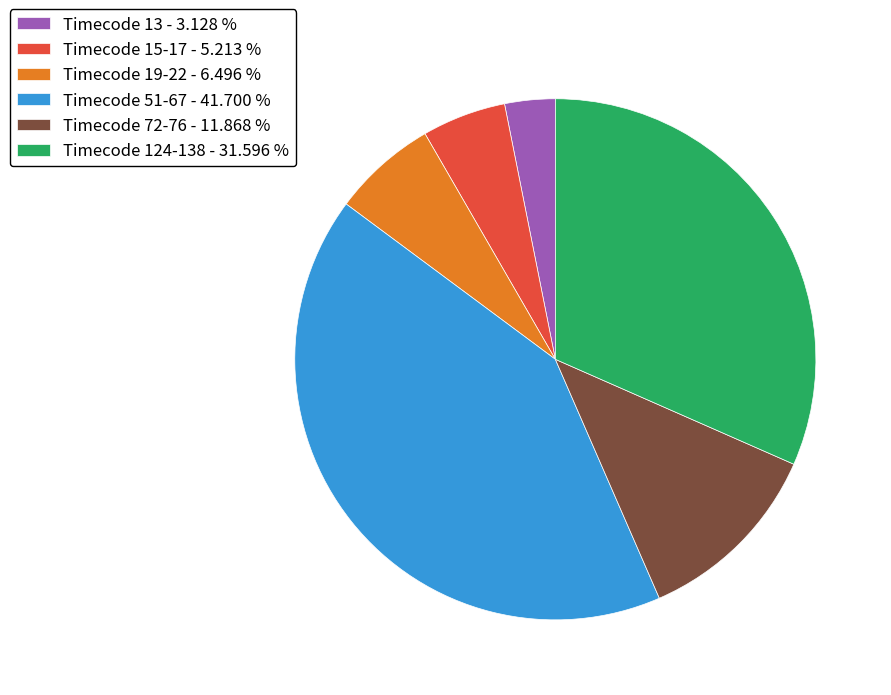

Rank the categories by value from highest to lowest.

Timecode 51-67 - 41.700 %, Timecode 124-138 - 31.596 %, Timecode 72-76 - 11.868 %, Timecode 19-22 - 6.496 %, Timecode 15-17 - 5.213 %, Timecode 13 - 3.128 %